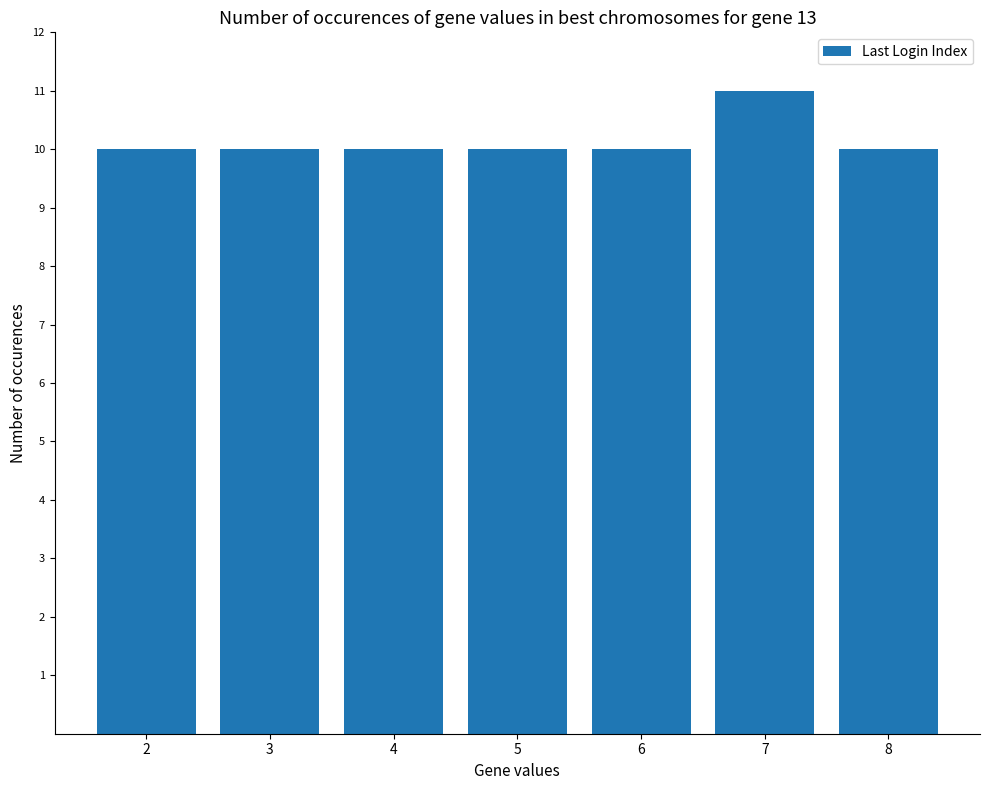

Reading left to right, list all the values displayed in this chart.

2=10	3=10	4=10	5=10	6=10	7=11	8=10